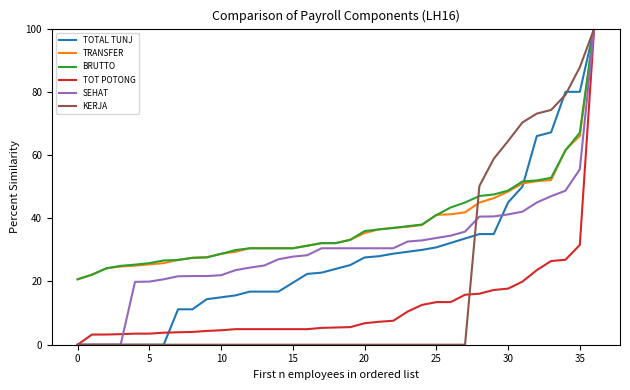

What is the sum of all TOT POTONG values?

450.5